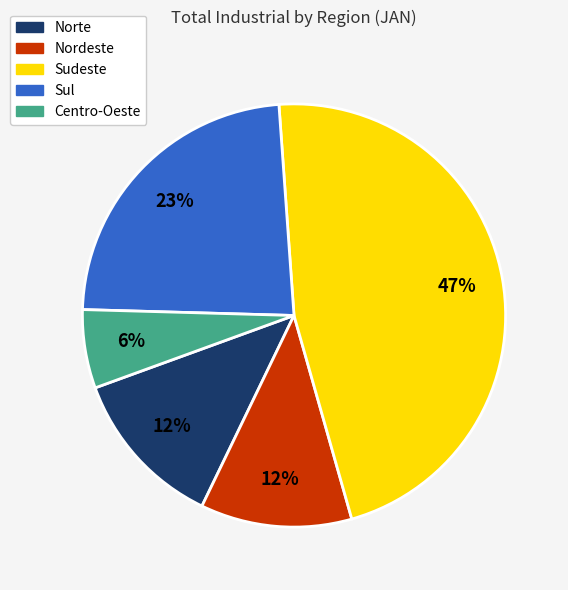

What percentage is the Centro-Oeste slice, to the nearest percent?

6%